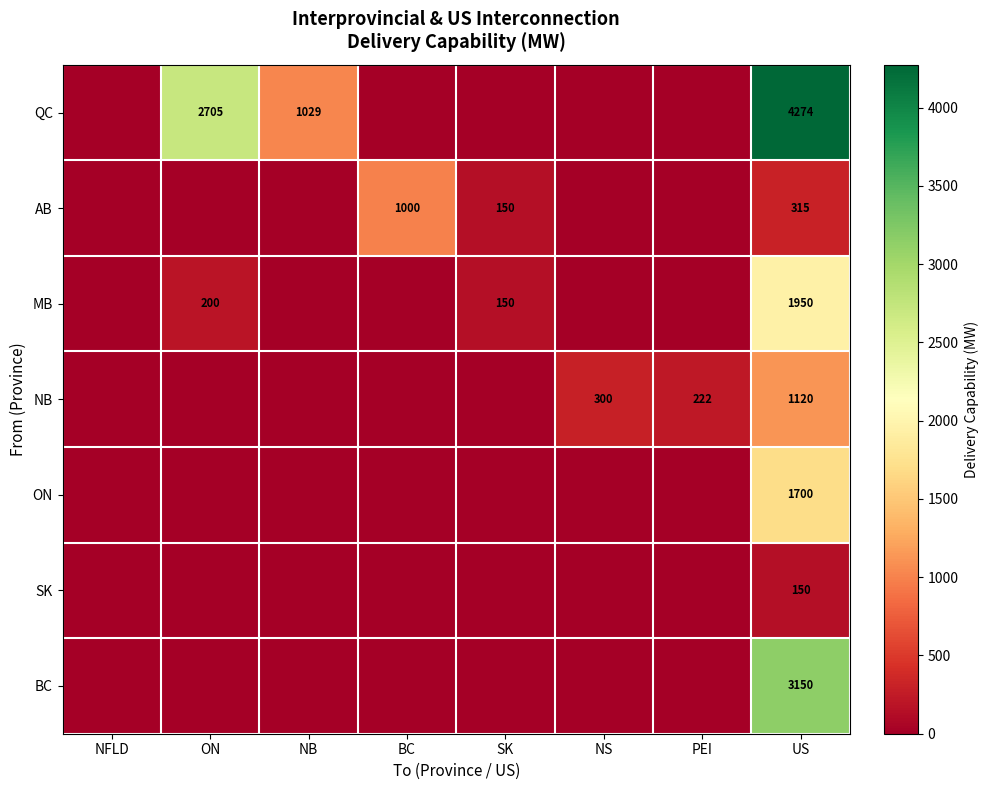

The value of SK at US is 238. True or false?

False